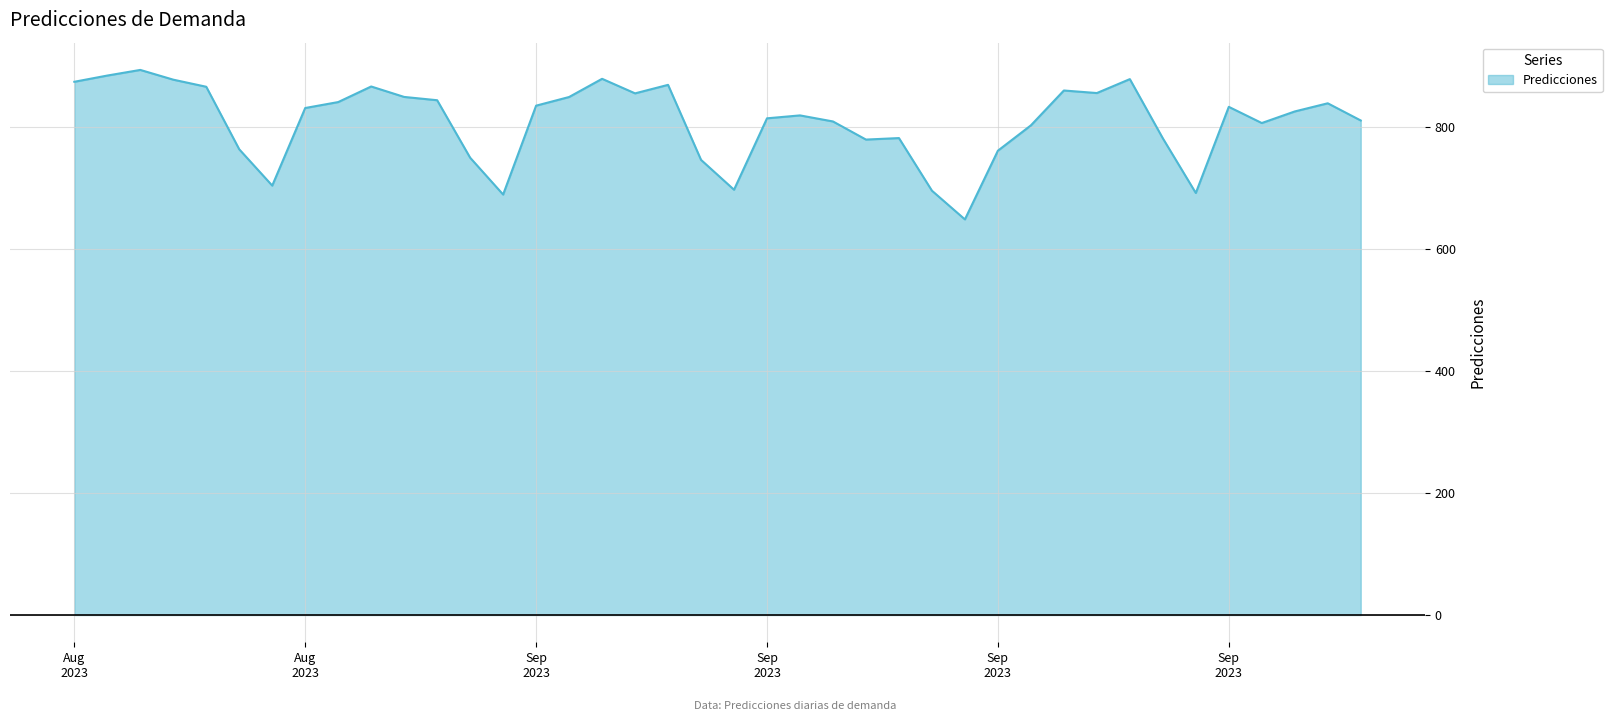

What is the difference between the maximum and minimum values?

245.0